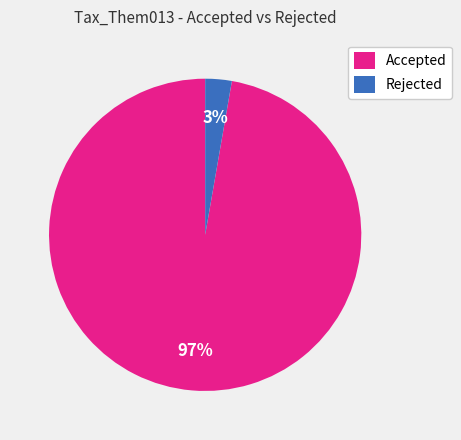

Which has a higher value, Rejected or Accepted?

Accepted